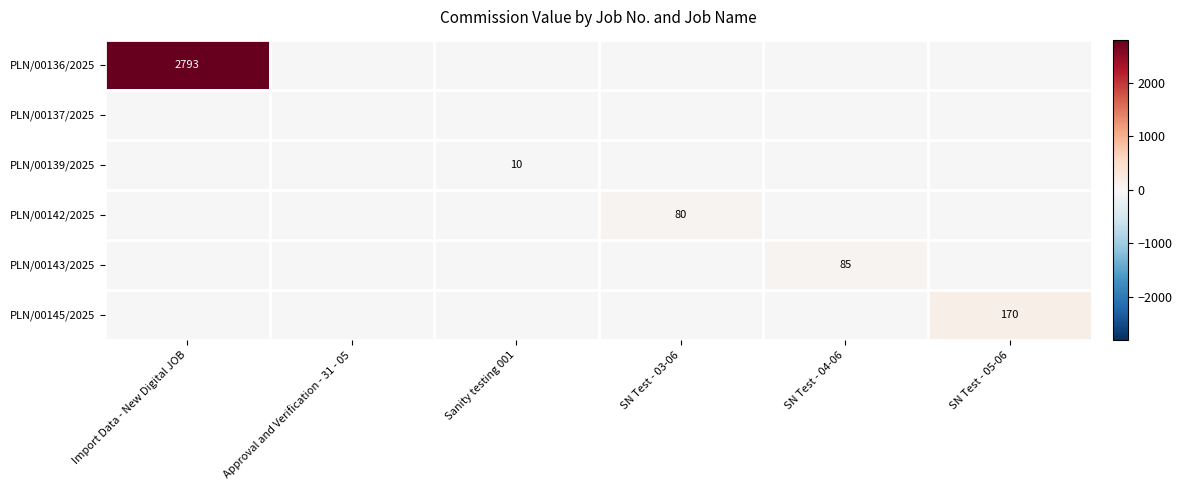

At how many categories does at least one series exceed 309?

1